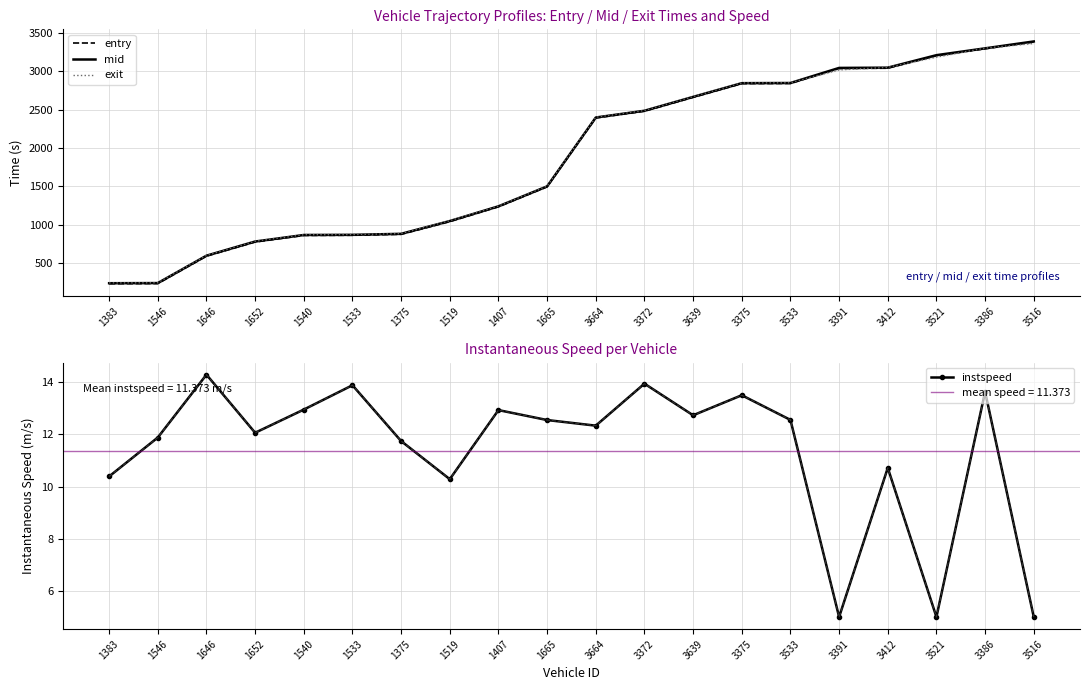

Where is instspeed nearest to the value 9?

1519